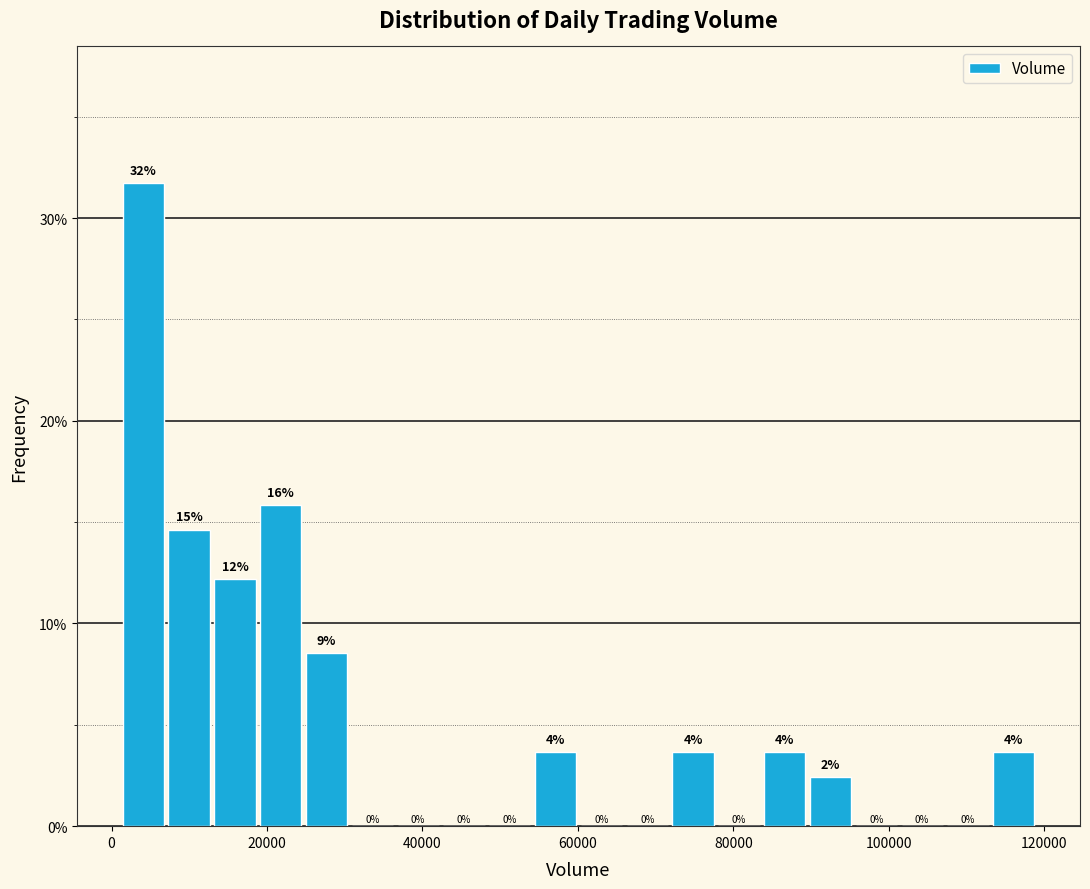

Around what value on the x-axis is the tallest bar? Give the approximate position of its centre, as read against the axis.

4000